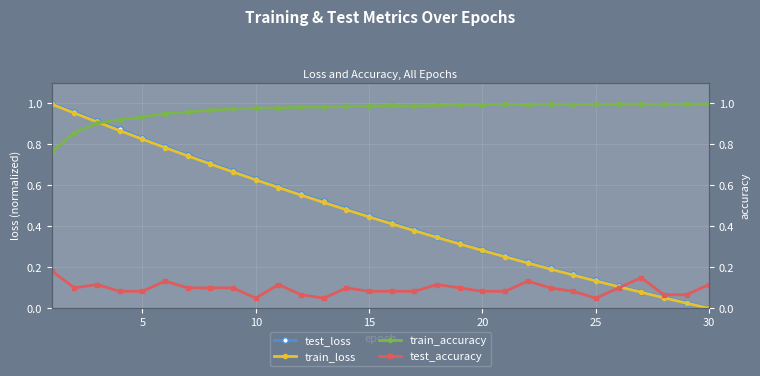

At which label is test_loss closest to 0?

30